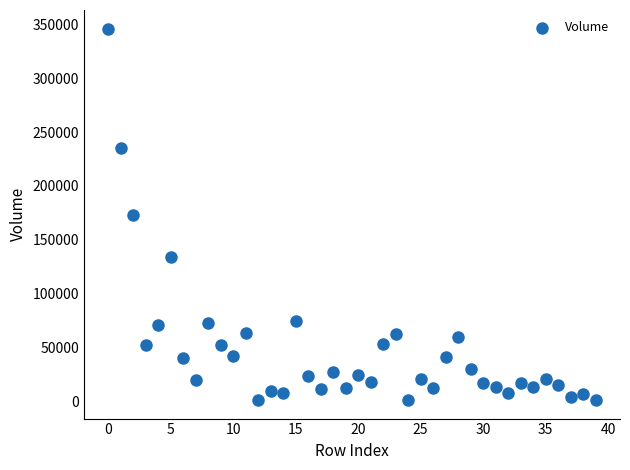

What is the range of Y values (max minus min)?

344600